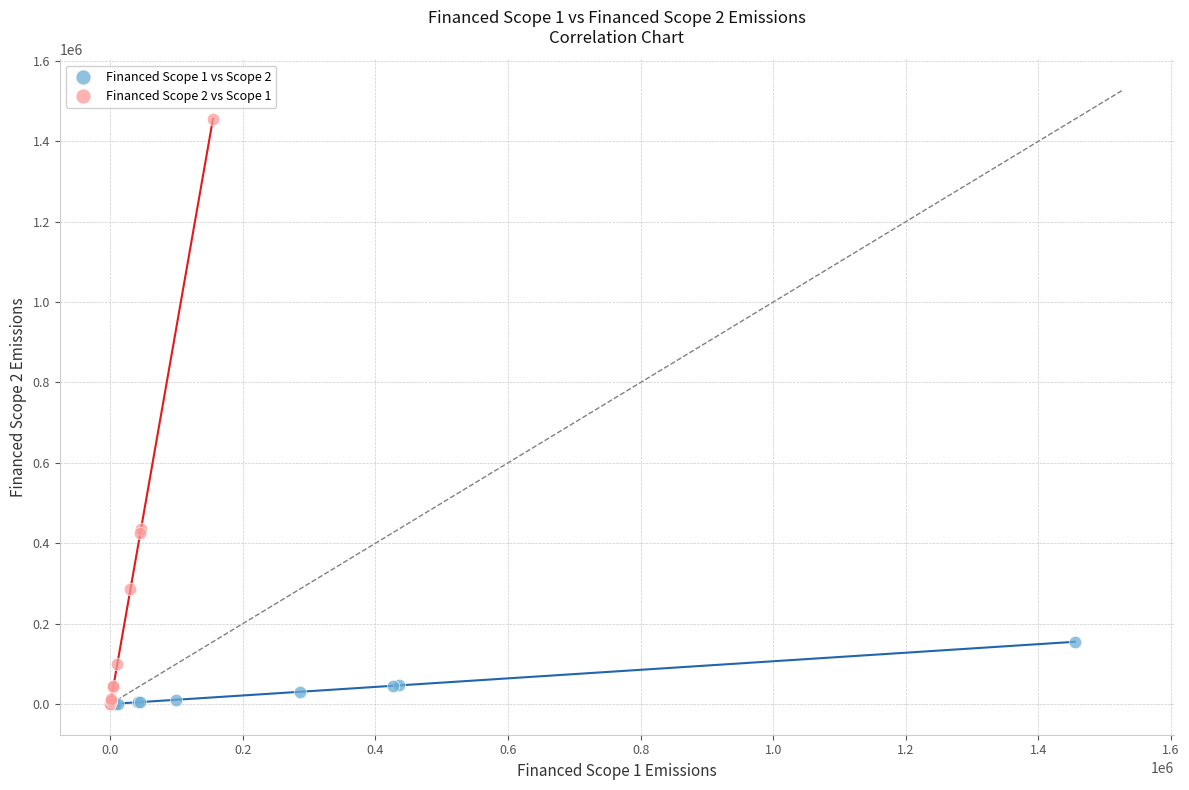

Which series has the widest spread of Y values?

Financed Scope 2 vs Scope 1